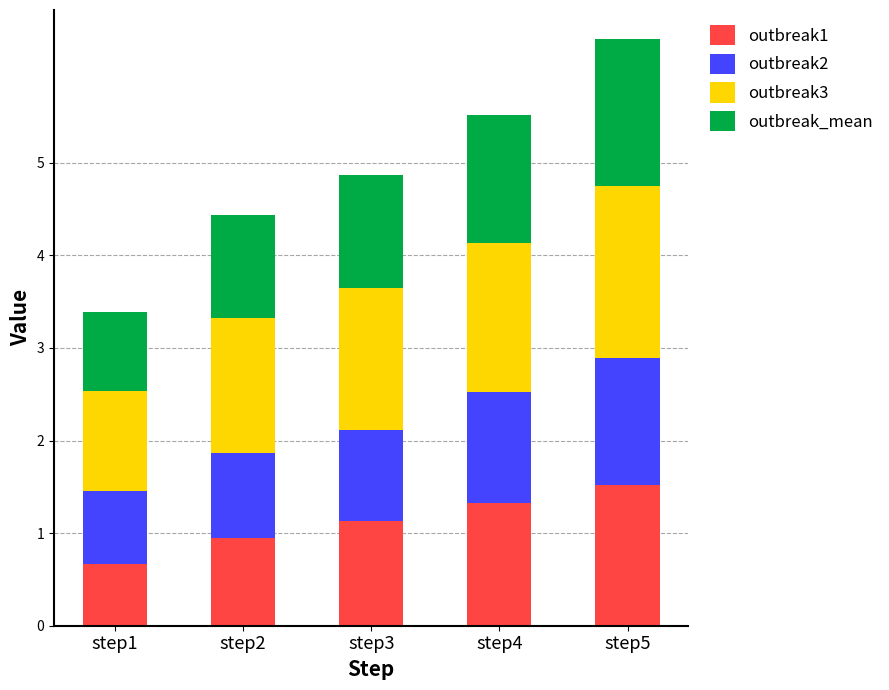

Is it true that outbreak1 equals 0.4 at step1?

False